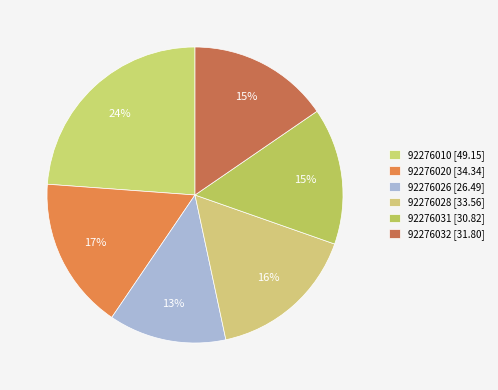

Rank the categories by value from highest to lowest.

92276010, 92276020, 92276028, 92276032, 92276031, 92276026